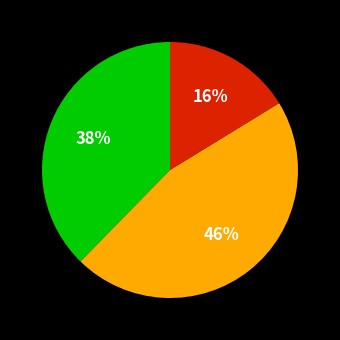

How many slices are in this pie chart?

3